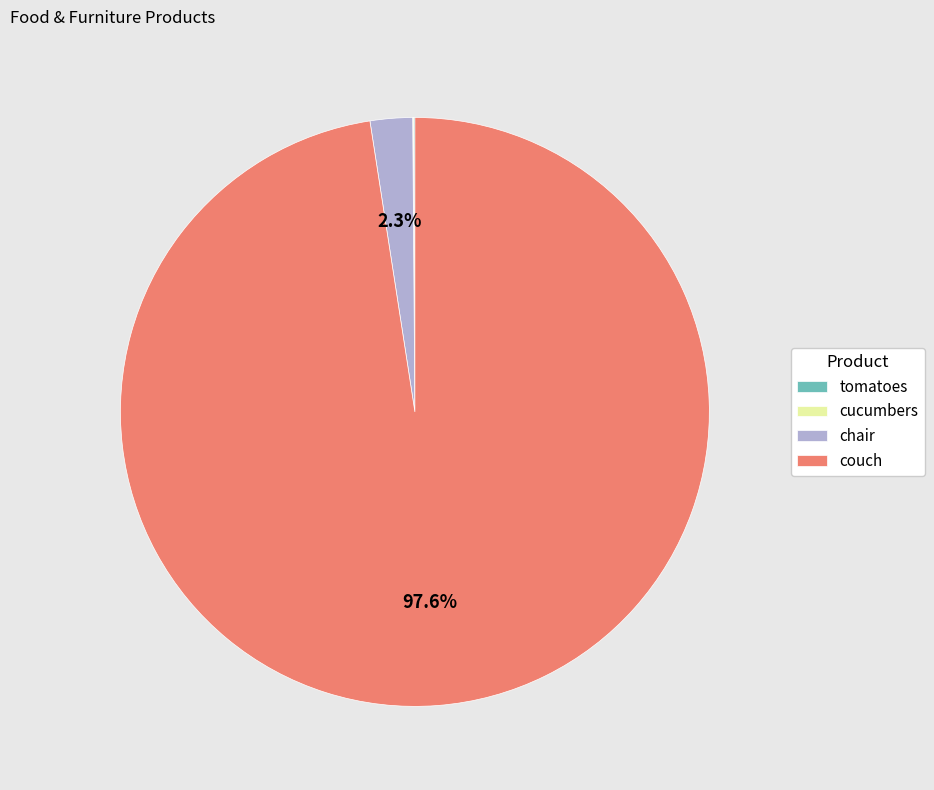

Does couch account for over 50% of the chart?

Yes